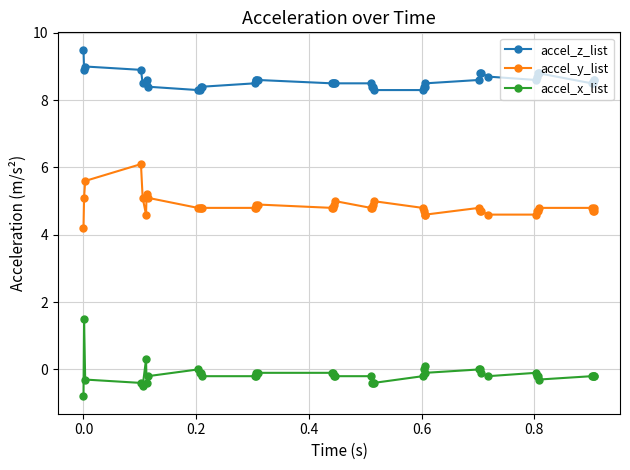

Which series has the largest total across all categories?

accel_z_list